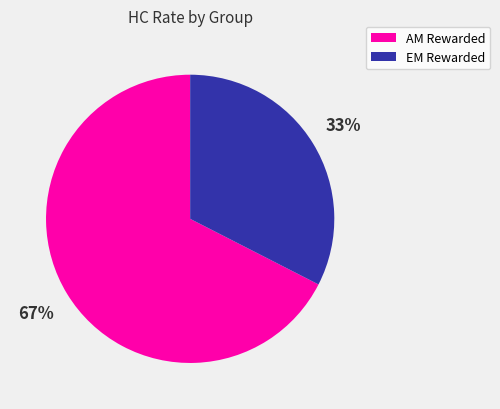

Which has a higher value, EM Rewarded or AM Rewarded?

AM Rewarded